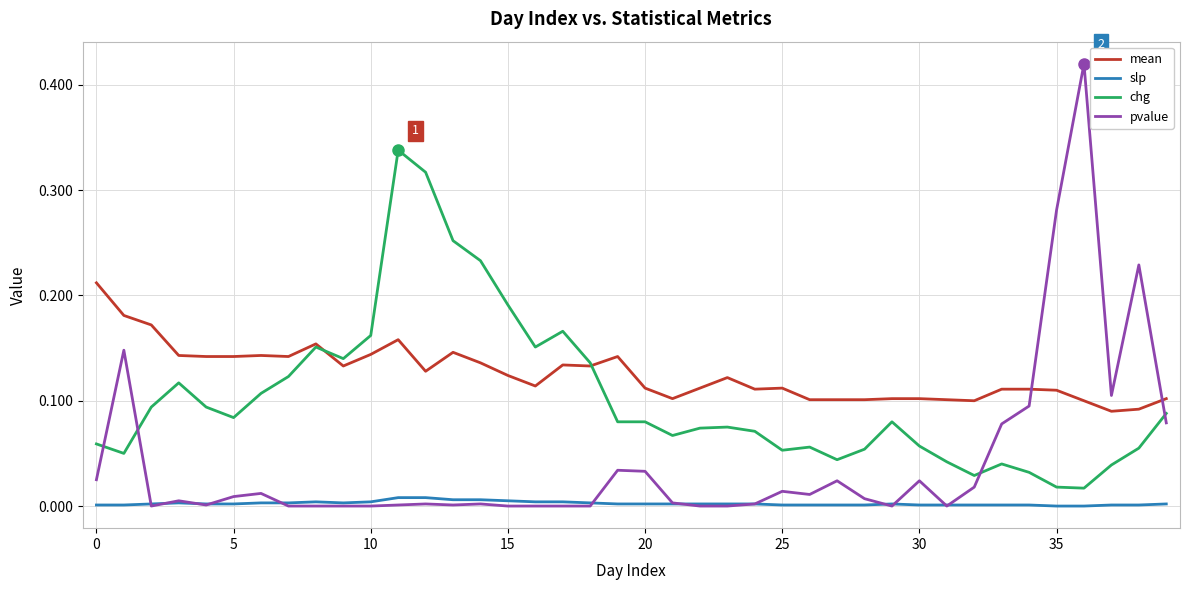

Which series has the widest spread of values?

pvalue